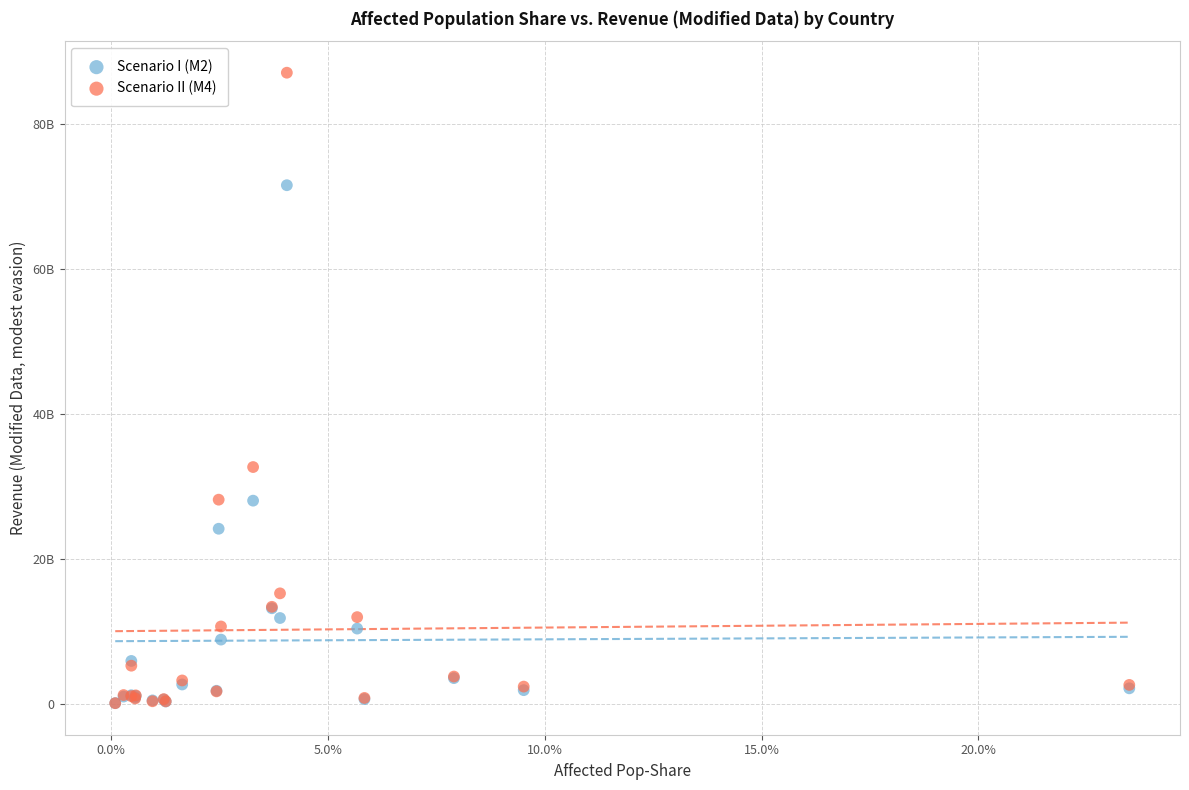

Which series has the widest spread of Y values?

Scenario II (M4)